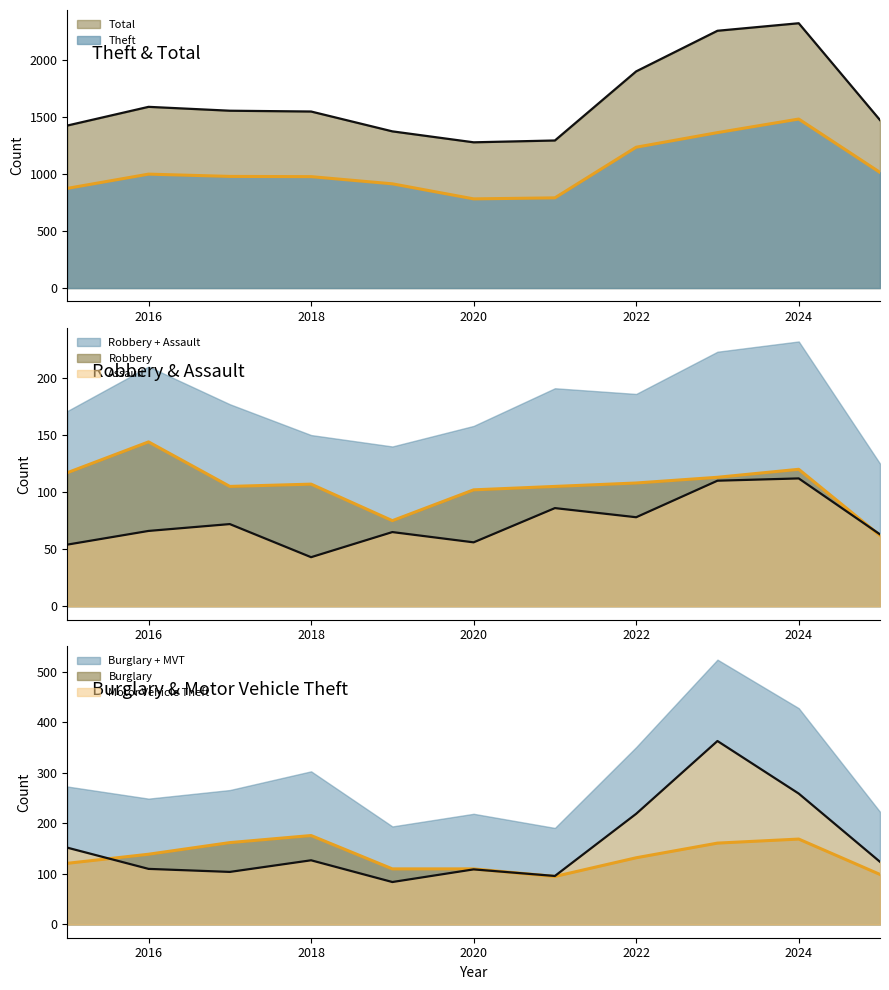

The value of Aggravated Assault at 2024 is 65. True or false?

False